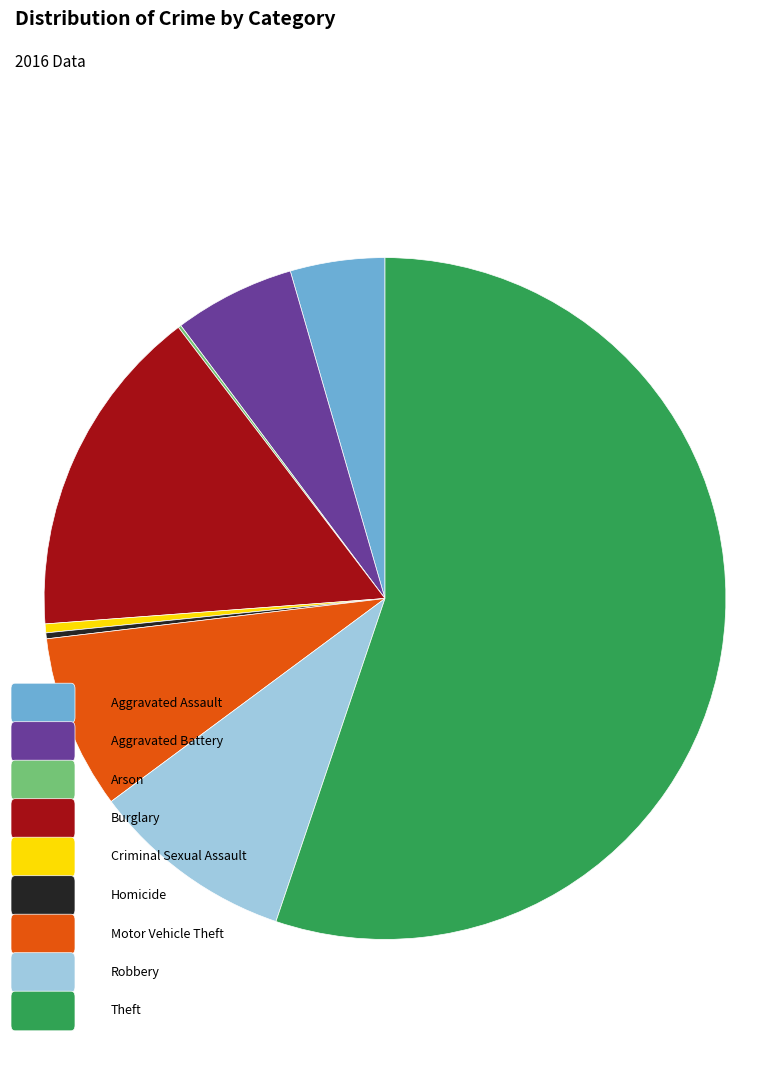

Is there any slice that represents more than half of the pie?

Yes